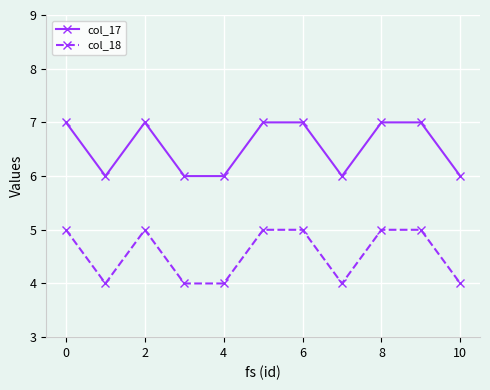

True or false: col_18 and col_17 cross at least once.

False